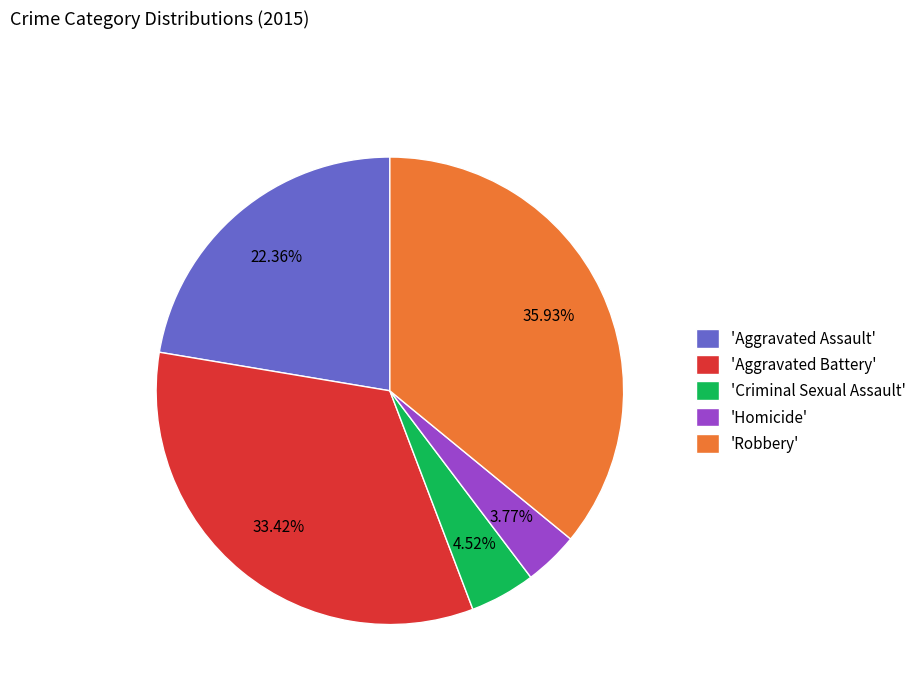

What is the smallest slice in the pie chart?

'Homicide'